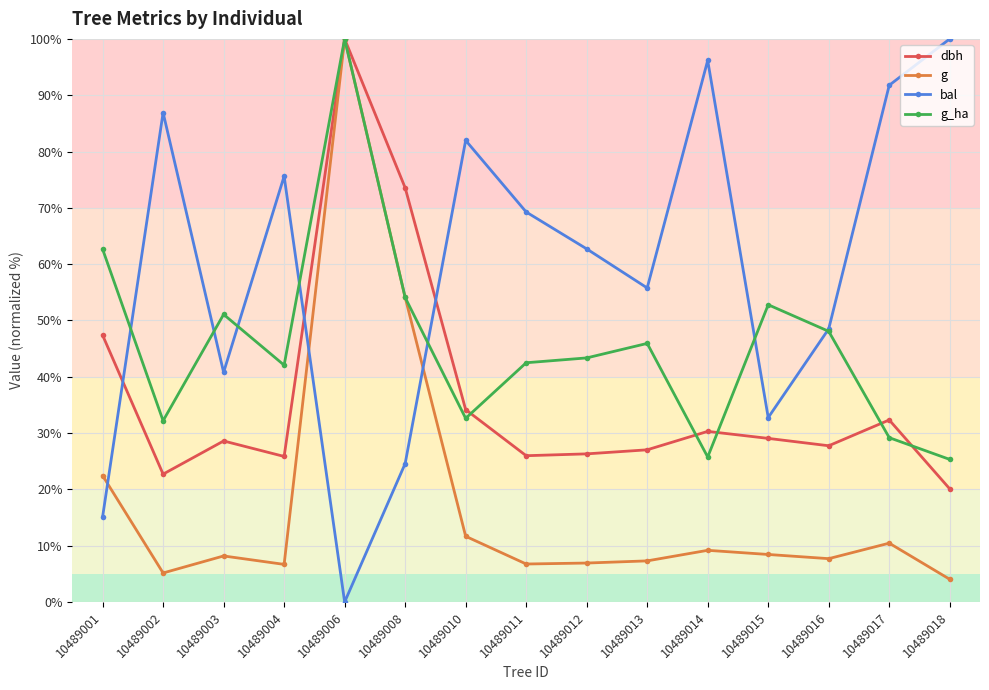

What is the total value across all series at 10489006?

300.0